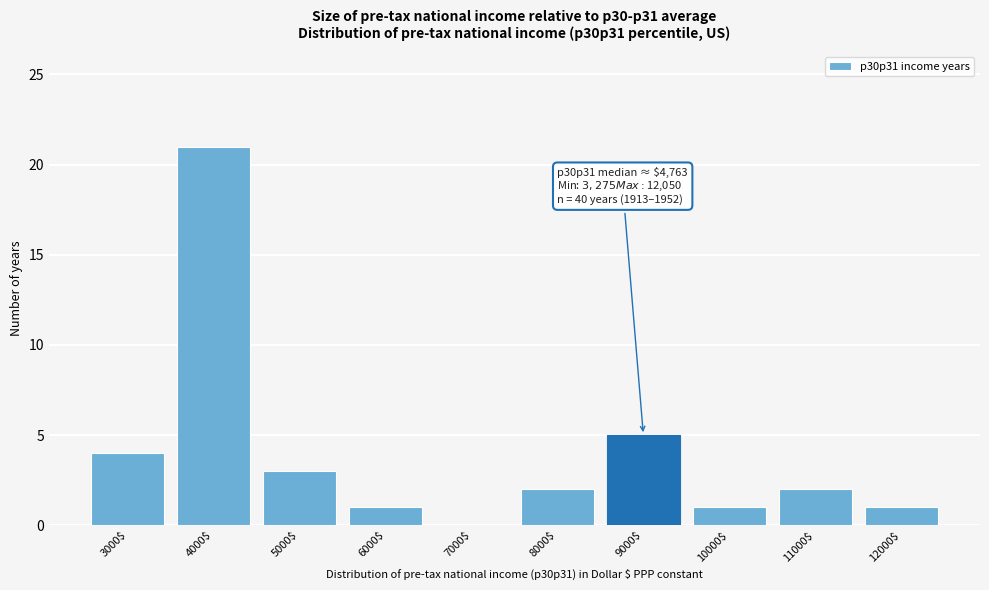

The value at 7000$ is 0. True or false?

True